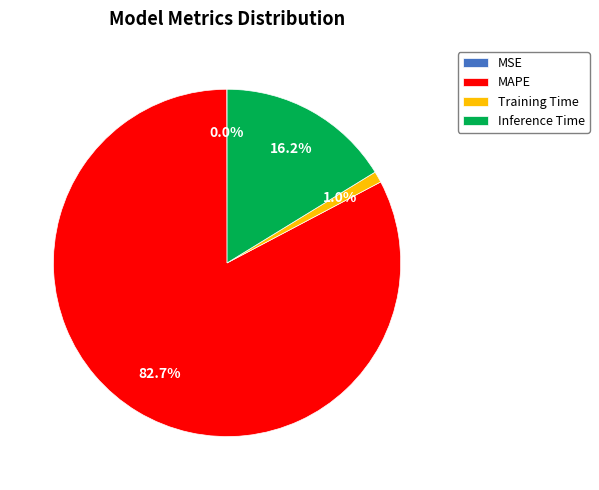

What is the largest slice in the pie chart?

MAPE